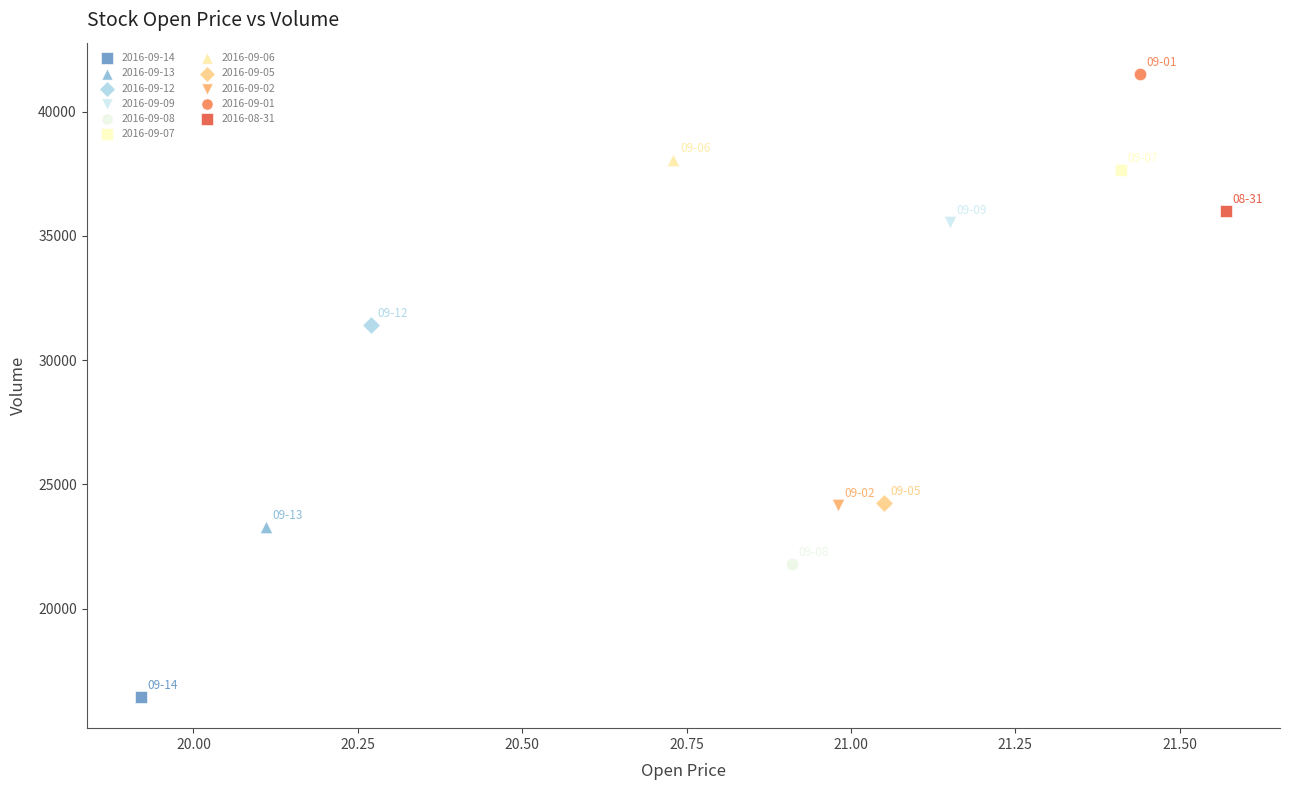

Which series contains the lowest Y value?

2016-09-14